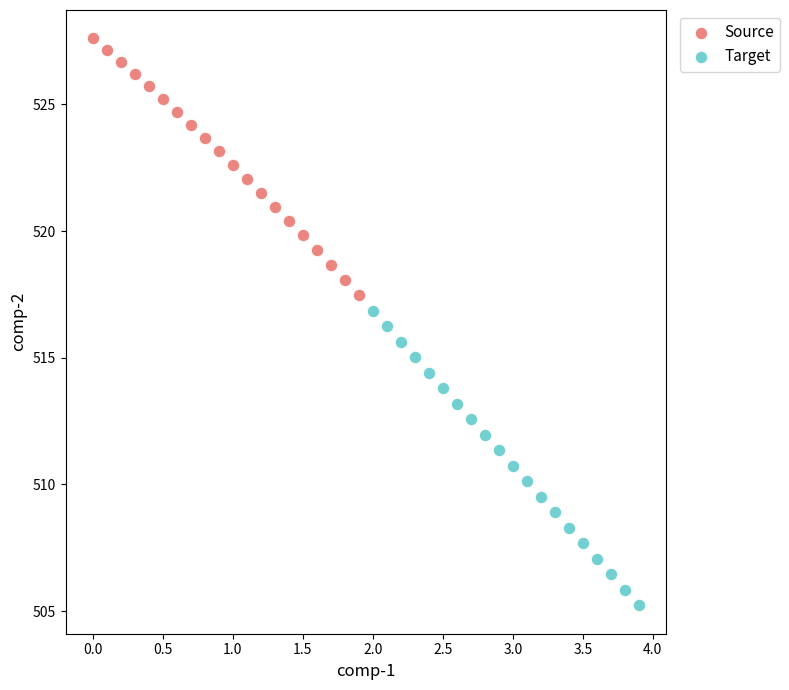

Which series contains the lowest Y value?

Target